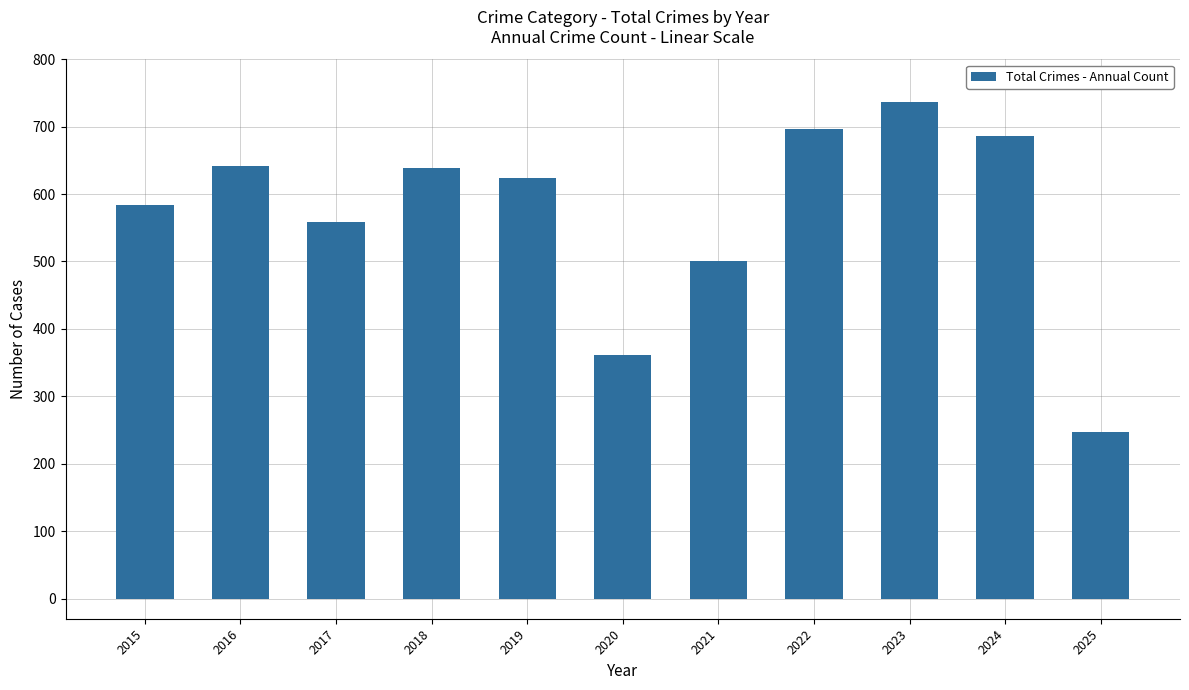

The value at 2023 is 736. True or false?

True